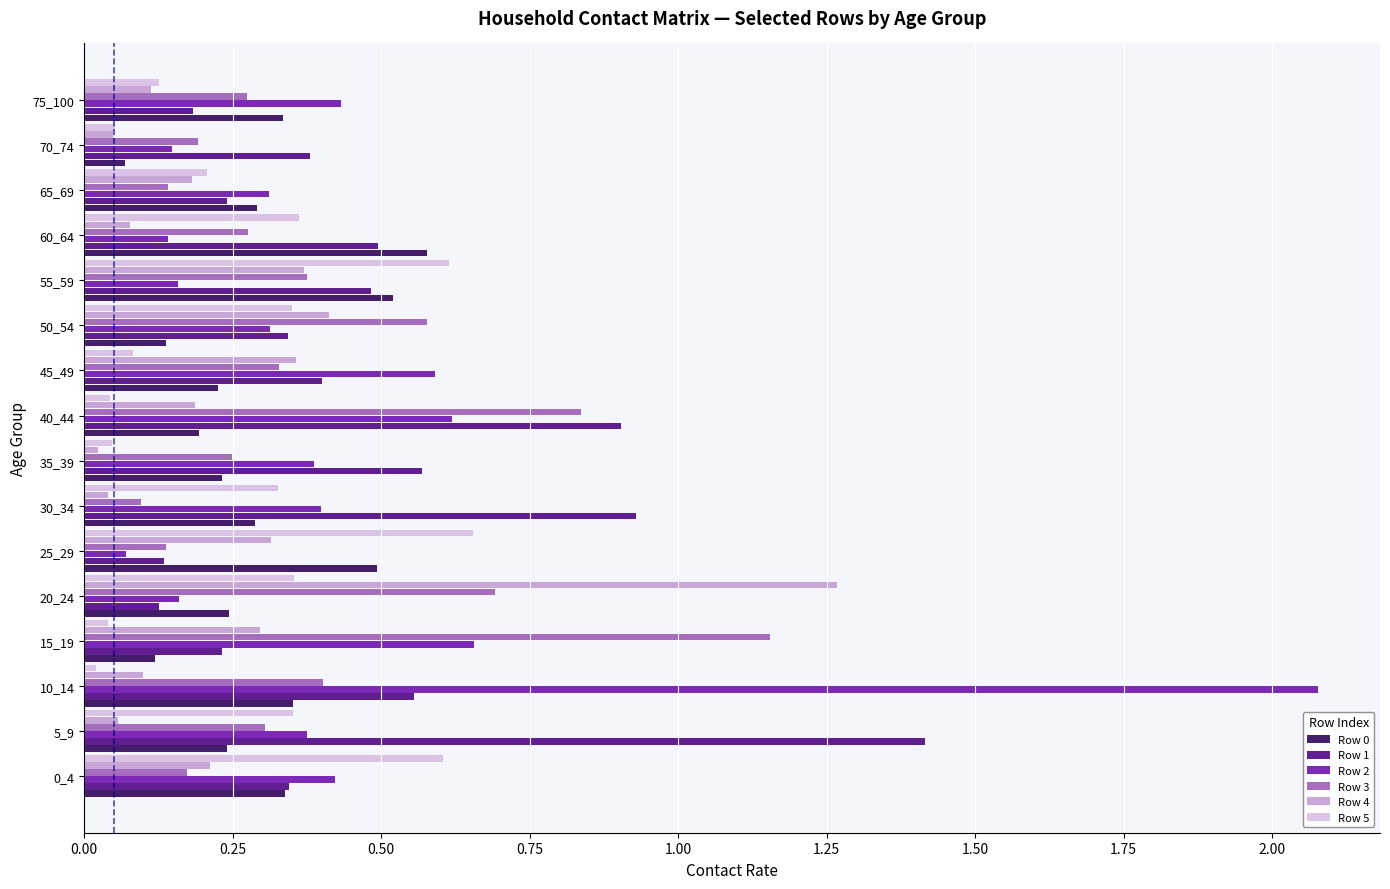

Between 25_29 and 55_59, which series saw the biggest shift?

Row 1